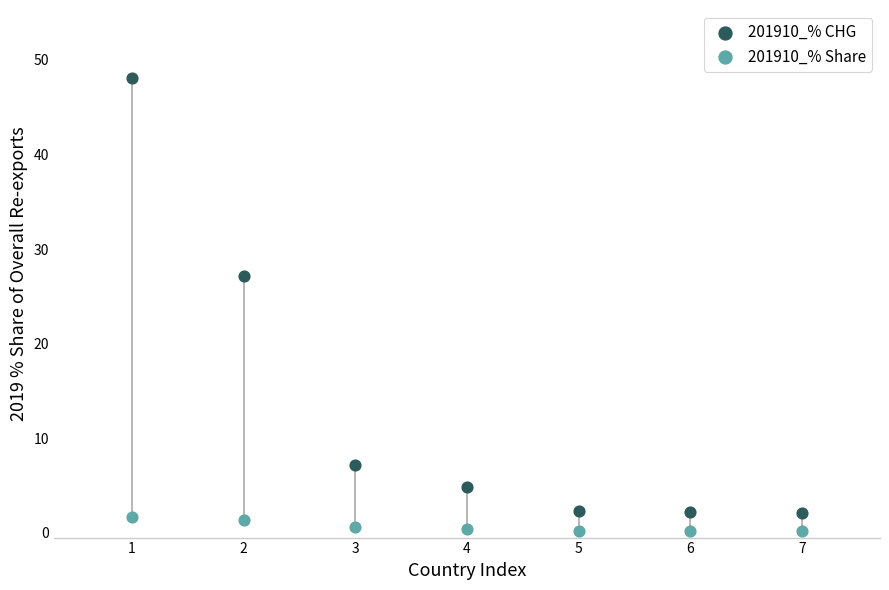

Which series contains the highest Y value?

201910_% CHG